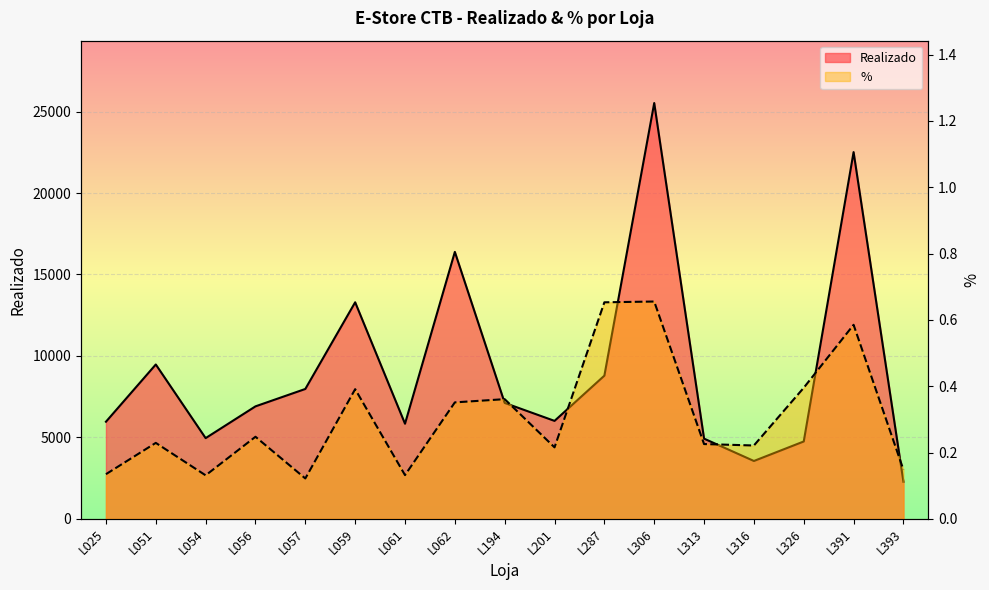

True or false: % and Realizado cross at least once.

False